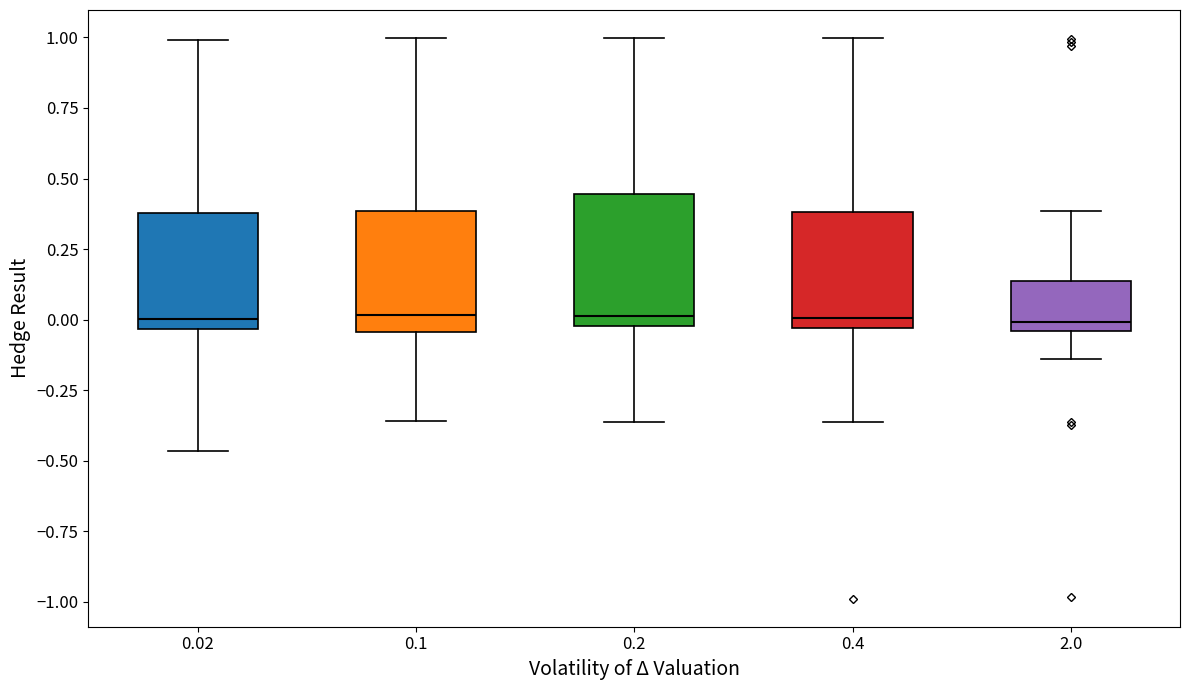

Where does the lower whisker of the box at x = 0.2 end on the y-axis? The values are not printed on the chart, so give them approximately, as read against the axis.

-0.35